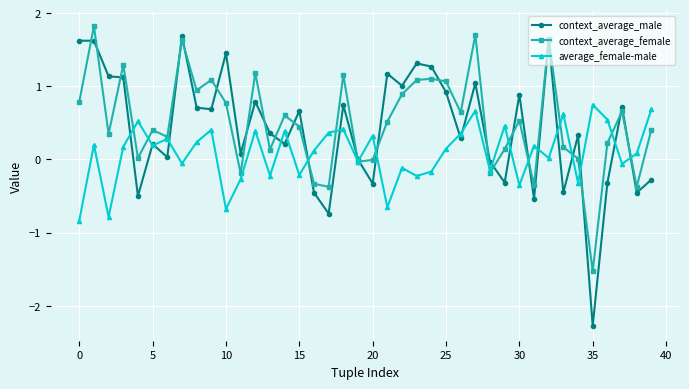

At how many categories does at least one series exceed -1?

40